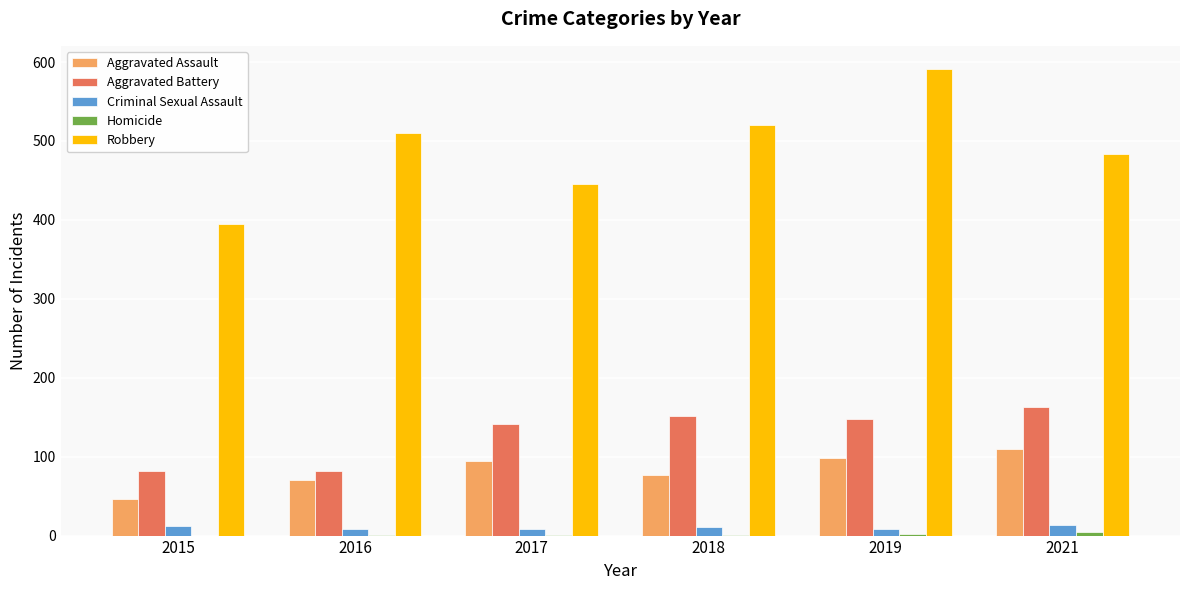

The Aggravated Battery series shows 148 at 2019. True or false?

True